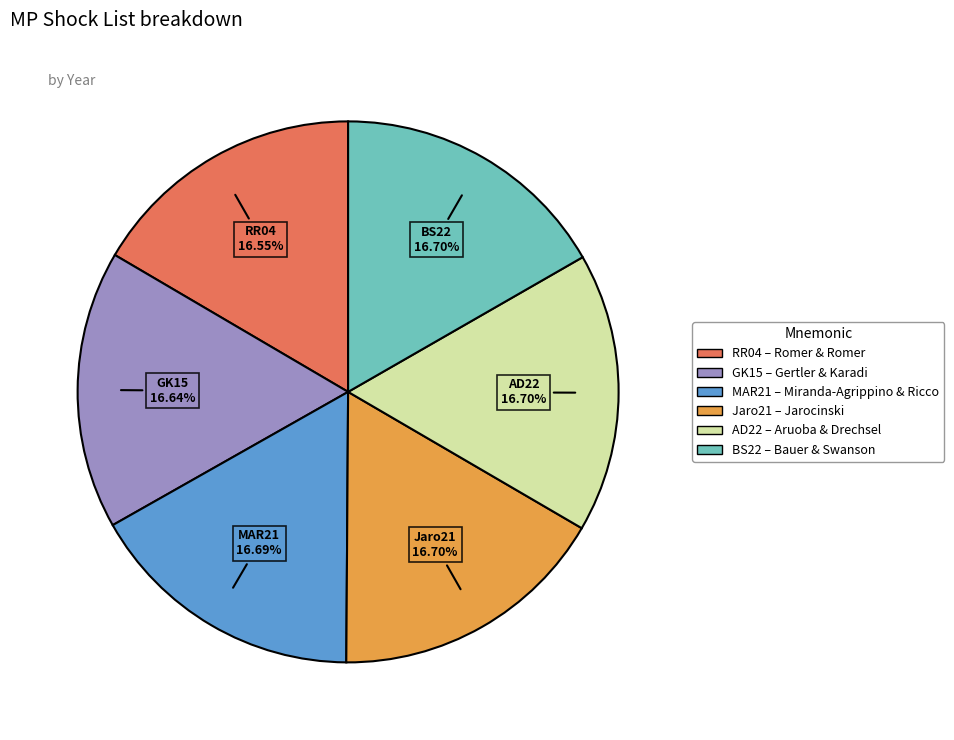

Is there a majority slice in this chart?

No